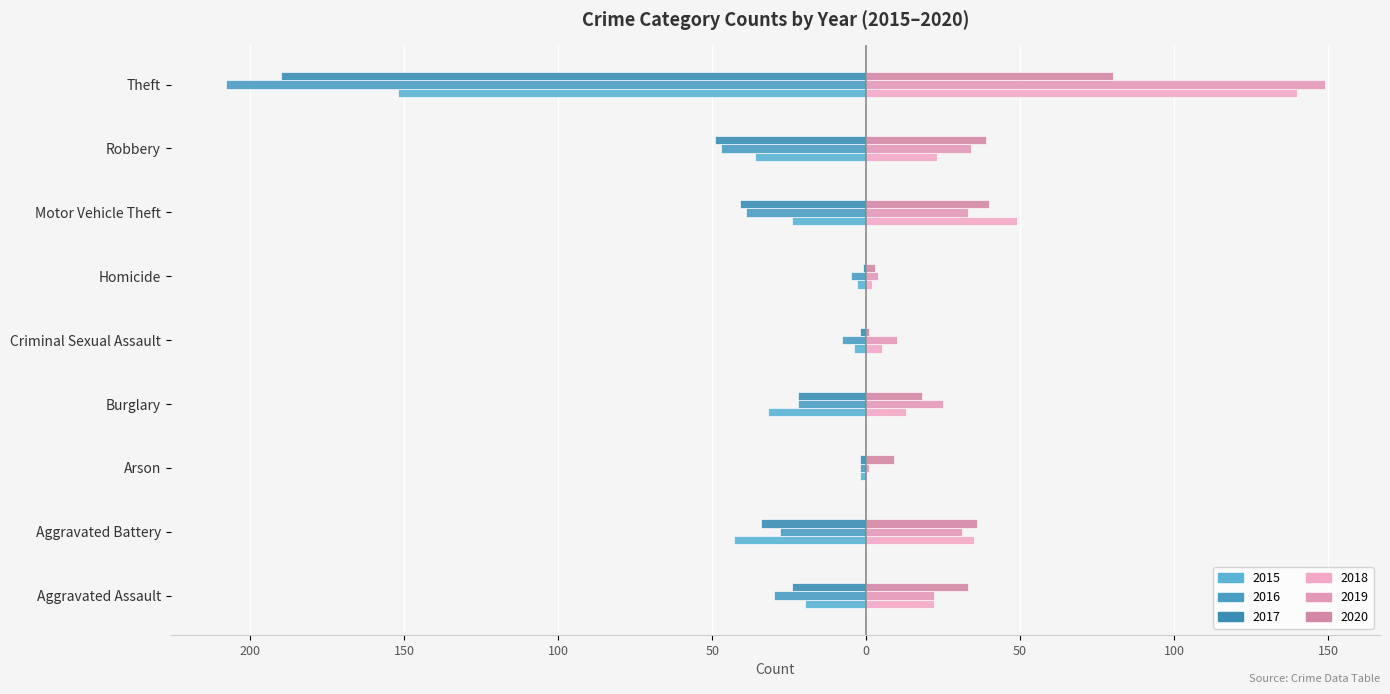

Where is 2019 nearest to the value 75?

Robbery